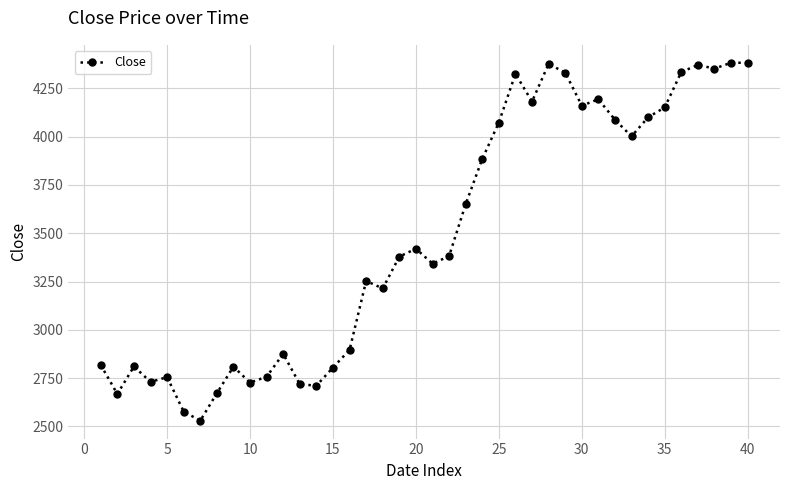

What is the maximum value shown in the chart?

4382.9